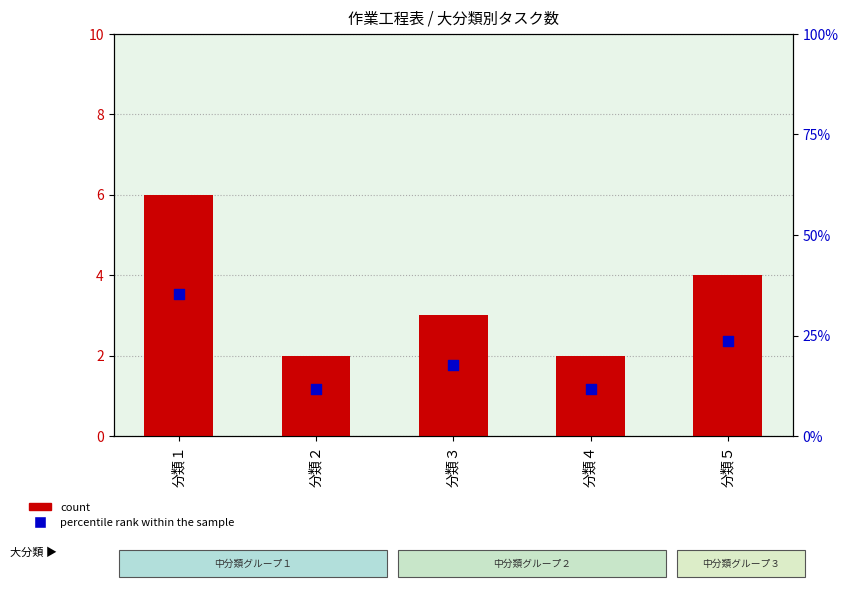

Which series reaches the maximum Y coordinate?

percentile rank within the sample